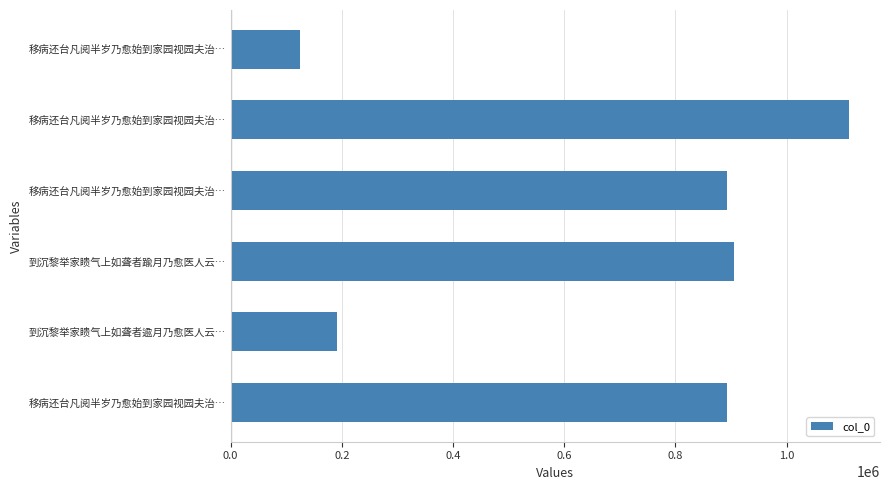

How many data points are less than 892851?

3